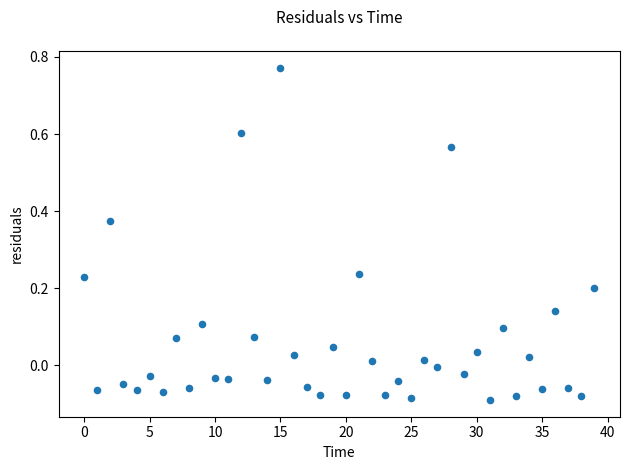

What is the range of Y values (max minus min)?

0.9